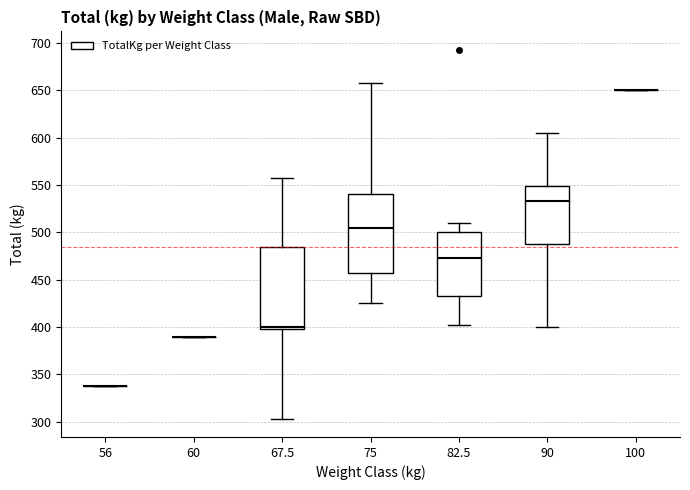

Reading left to right, transcribe this box plot: for each box, give where its median line is, the range the box spans, and where its two whiskers end, as read against the y-axis. The values are not printed on the chart, so give them approximately, as read against the axis.

56: box collapsed to a line at 340, whiskers 340 to 340
60: box collapsed to a line at 390, whiskers 390 to 390
67.5: median 400 (just above the box's lower edge), box 400 to 485, whiskers 305 to 560
75: median 505, box 460 to 540, whiskers 425 to 660
82.5: median 475, box 435 to 500, whiskers 405 to 510
90: median 535, box 490 to 550, whiskers 400 to 605
100: box collapsed to a line at 650, whiskers 650 to 650